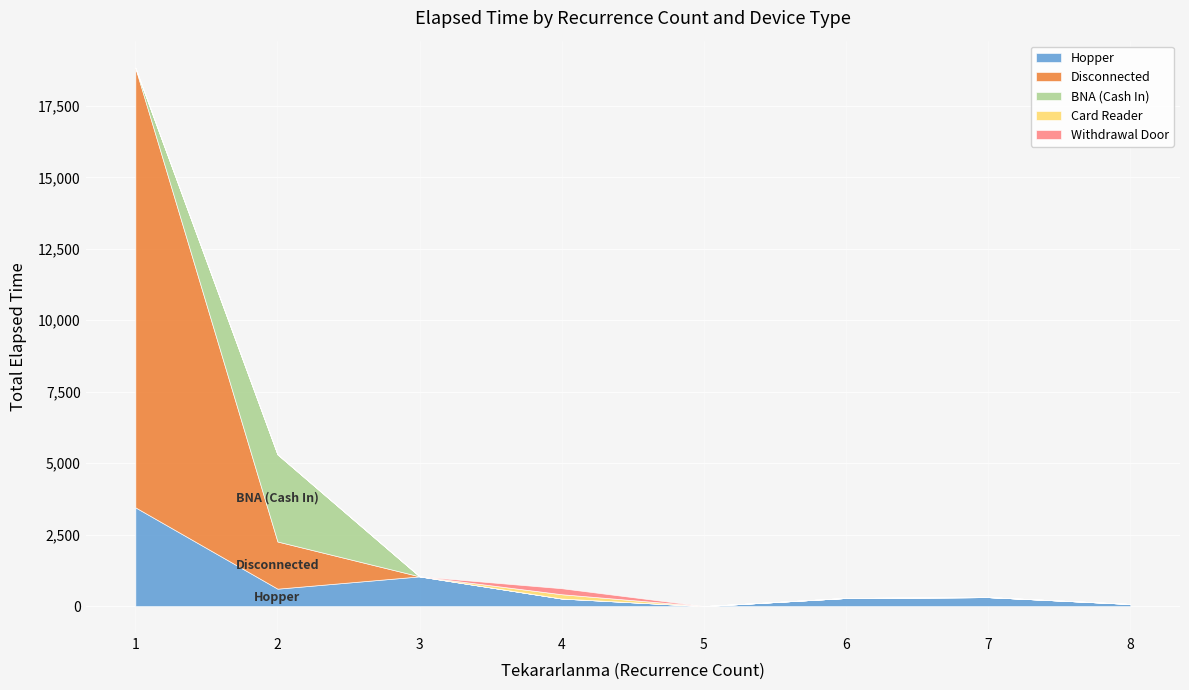

True or false: Withdrawal Door has a value of 1 at 1.

True